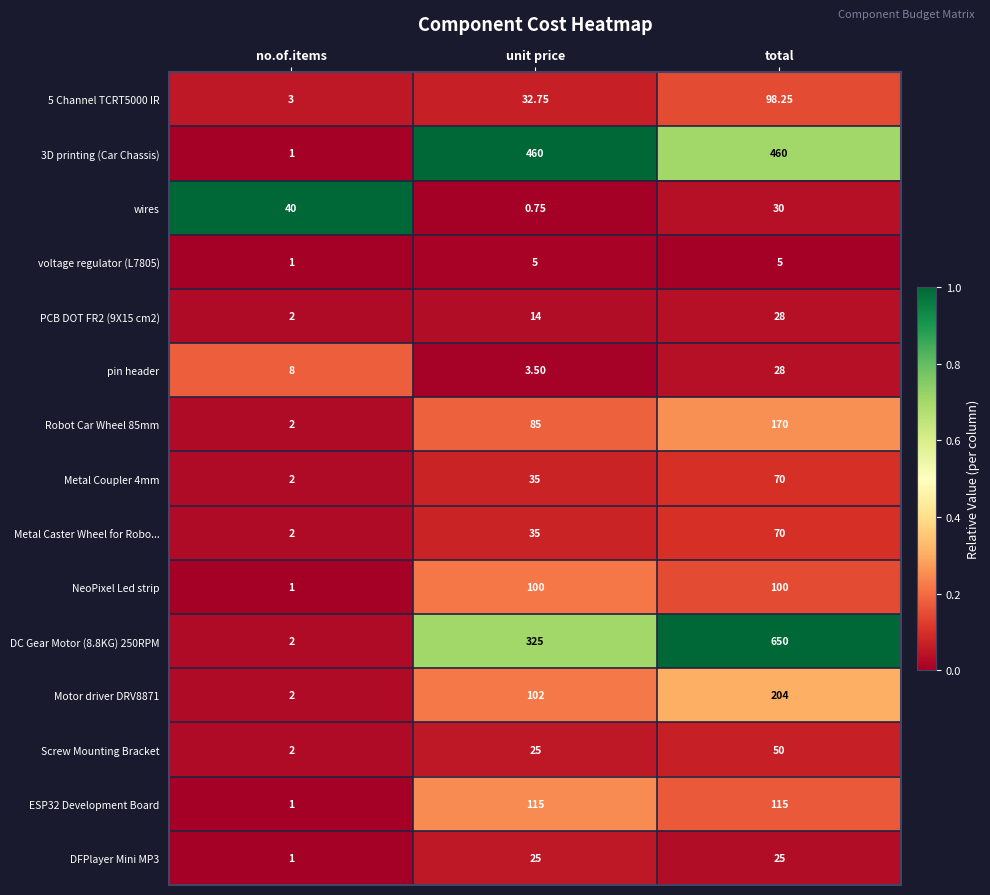

Which series has the largest total across all categories?

DC Gear Motor (8.8KG) 250RPM